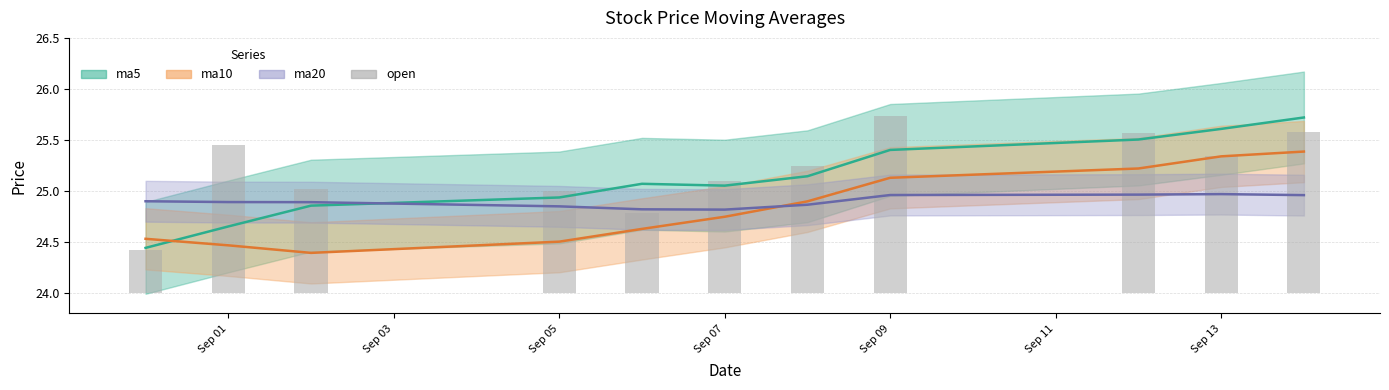

What is the change in value from Sep 11 to Sep 13?

+0.1